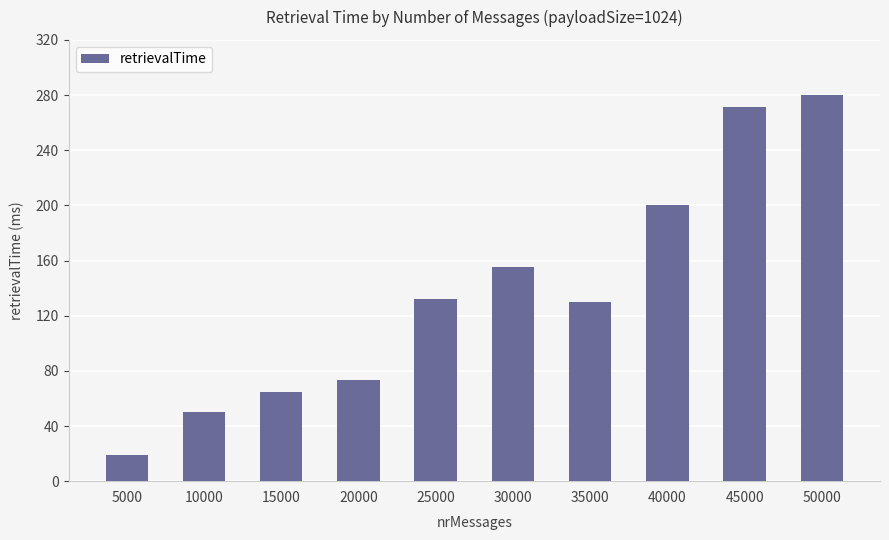

What is the smallest value displayed?

19